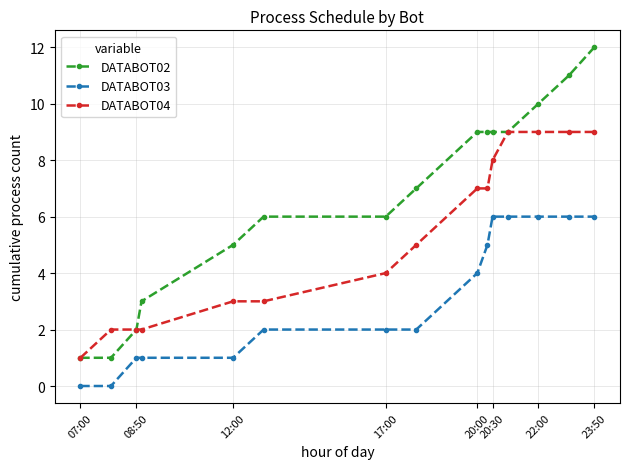

List the series in order of their overall mean, highest first.

DATABOT02, DATABOT04, DATABOT03